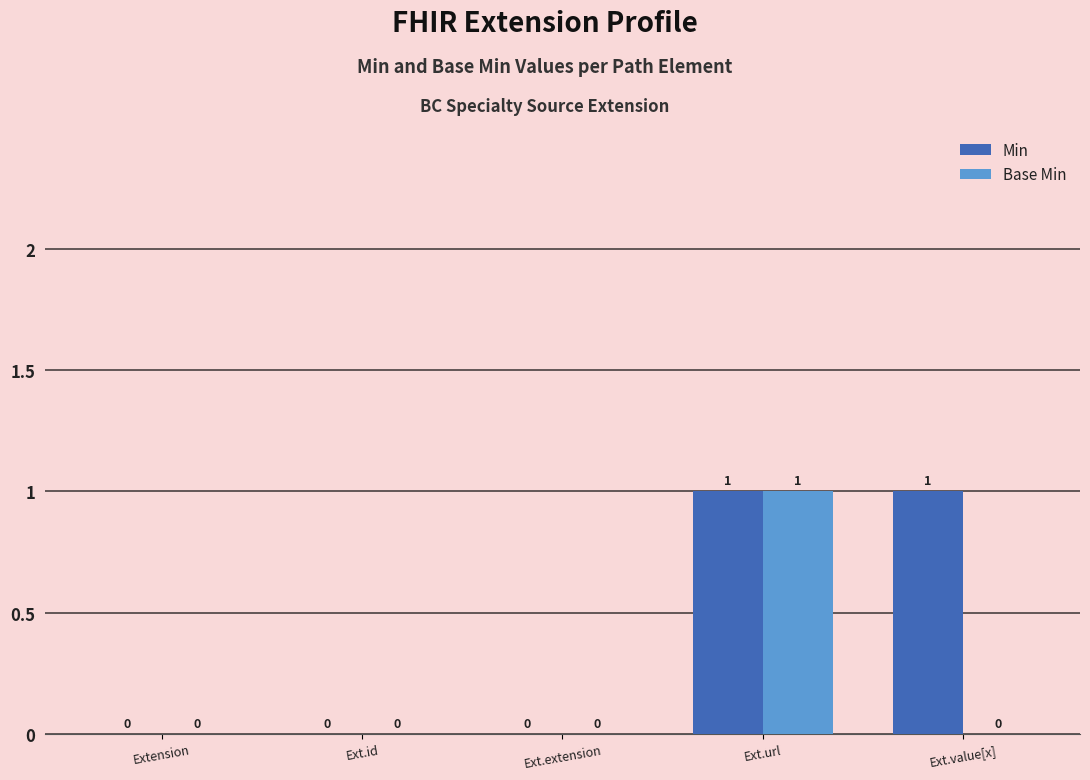

At which category is the sum across all series the highest?

Ext.url